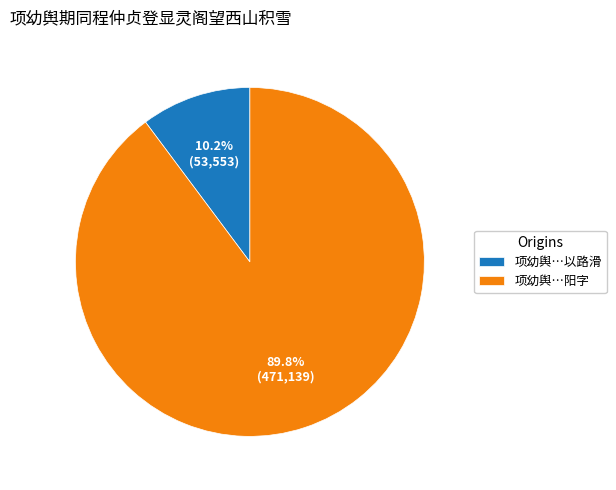

What percentage do 项幼舆…阳字 and 项幼舆…以路滑 together represent?

100.0%